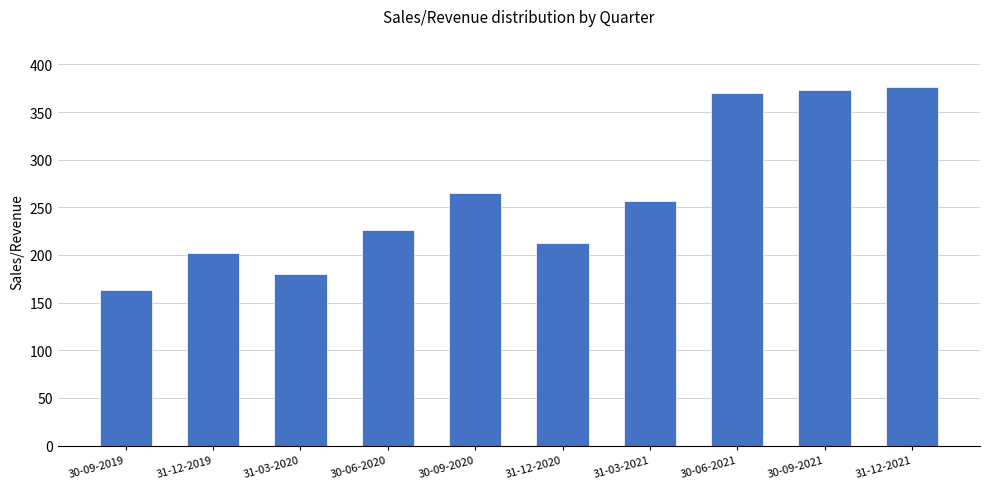

What is the label of the 1st bar from the left?

30-09-2019